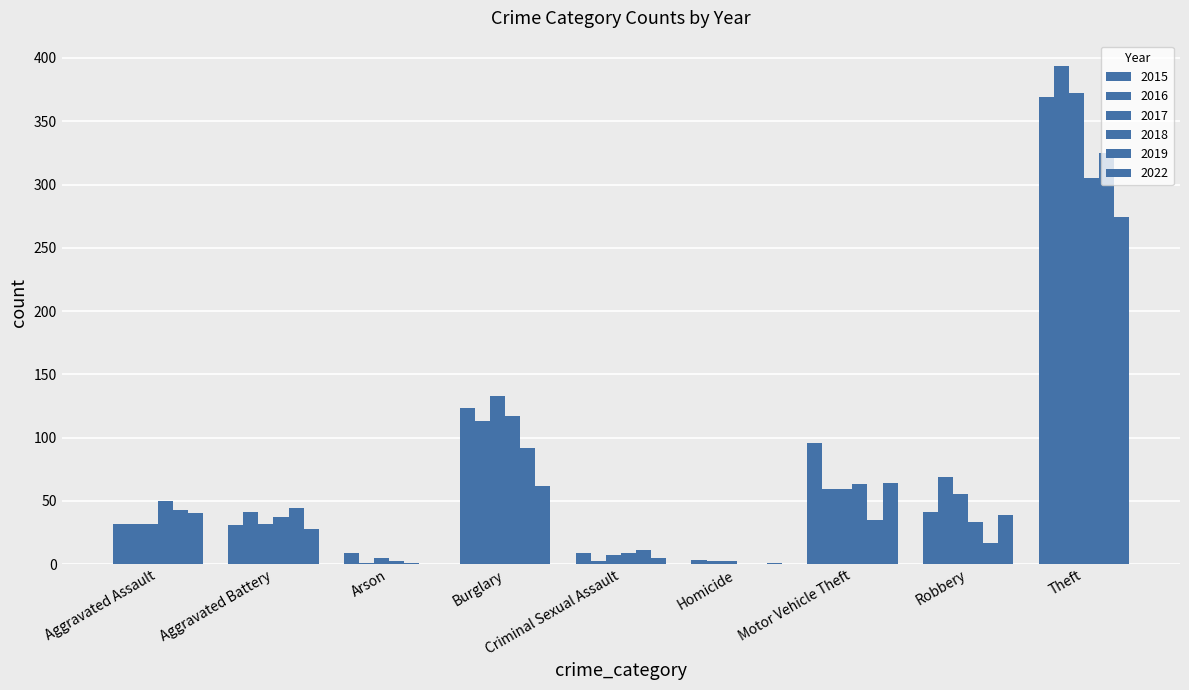

What is the difference between the maximum and minimum values in the 2018 series?

305